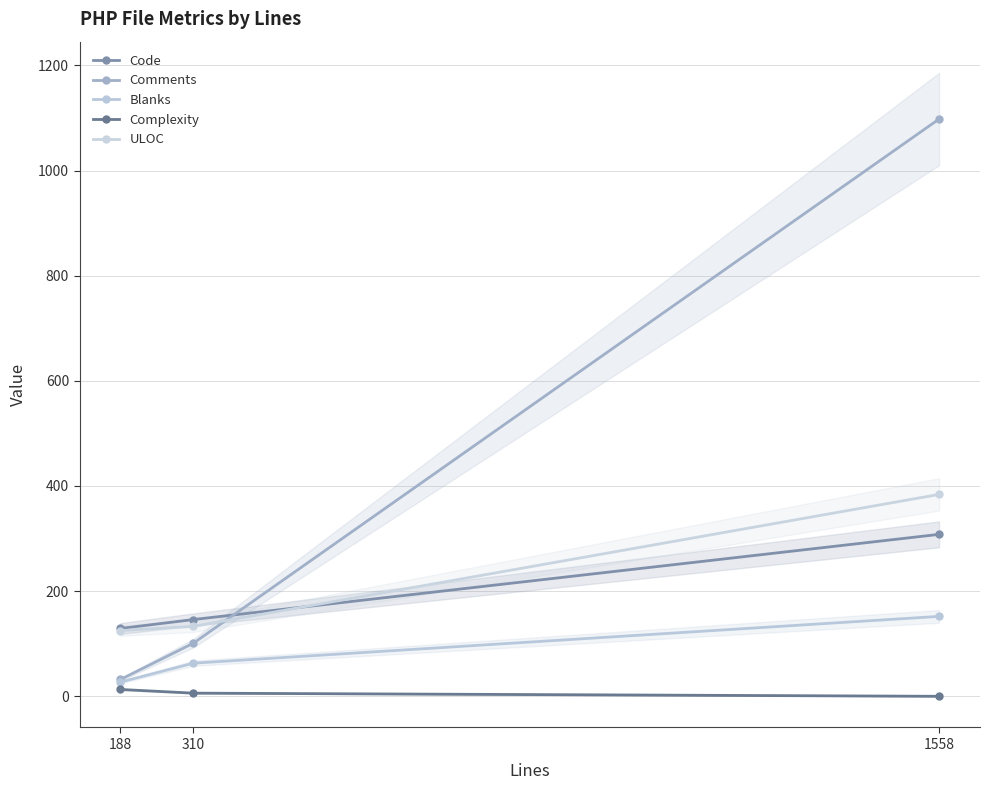

Where does the Complexity series first go above 6?

188